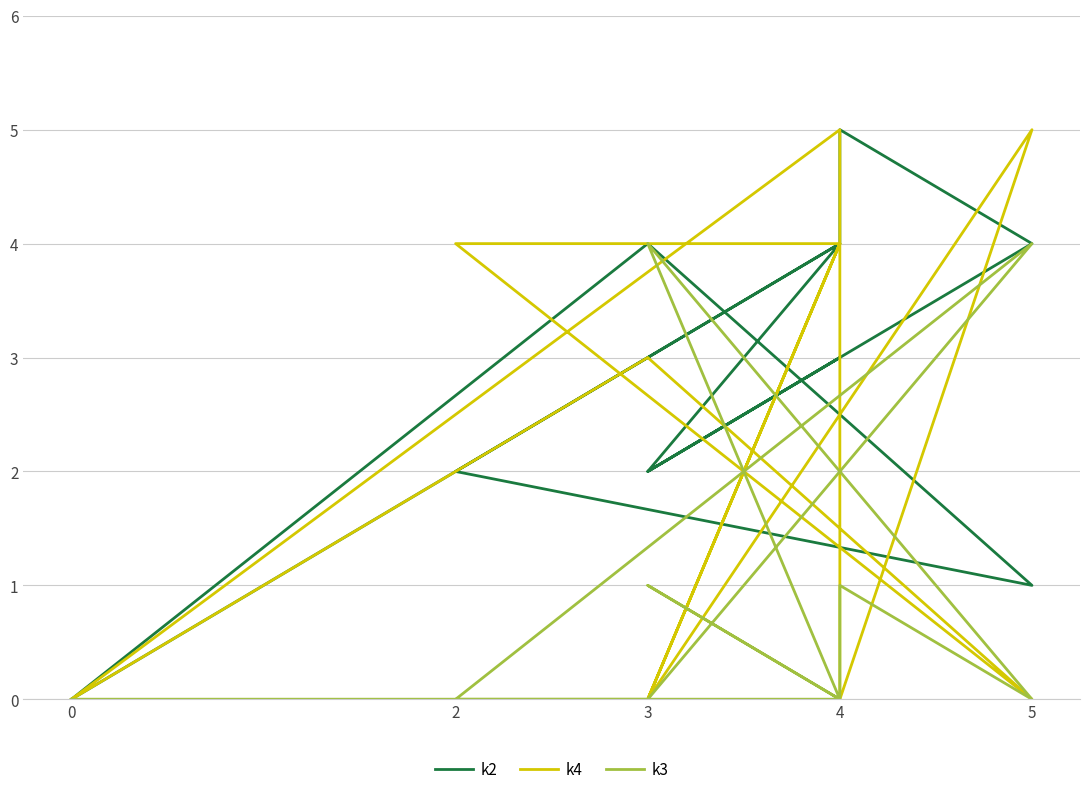

Between 4 and 3, which series saw the biggest shift?

k2